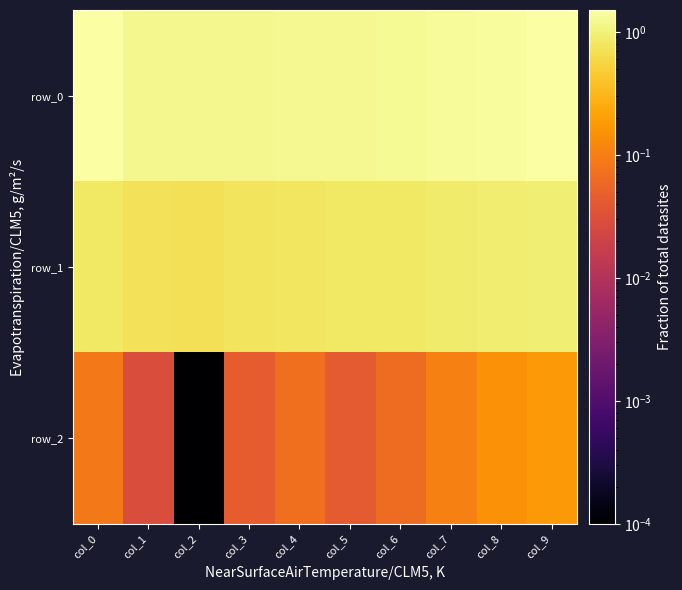

Rank the series by their average value, from highest to lowest.

row_0, row_1, row_2